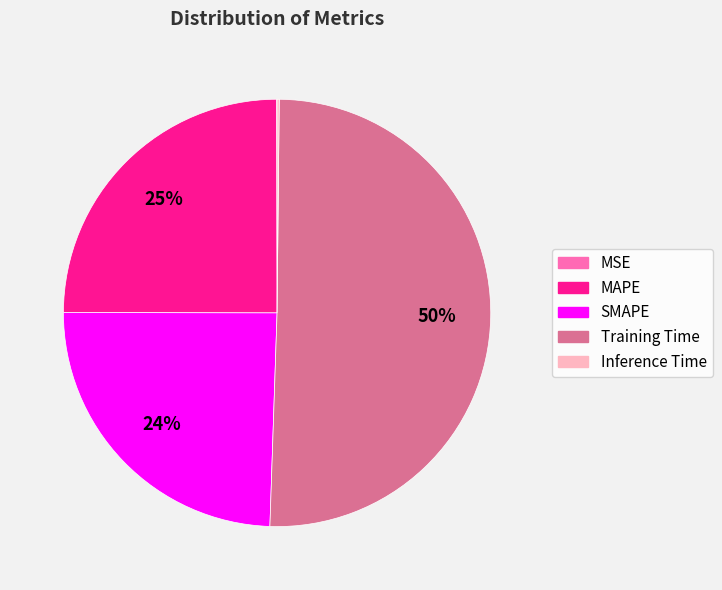

To the nearest percent, what is the average slice percentage?

20%